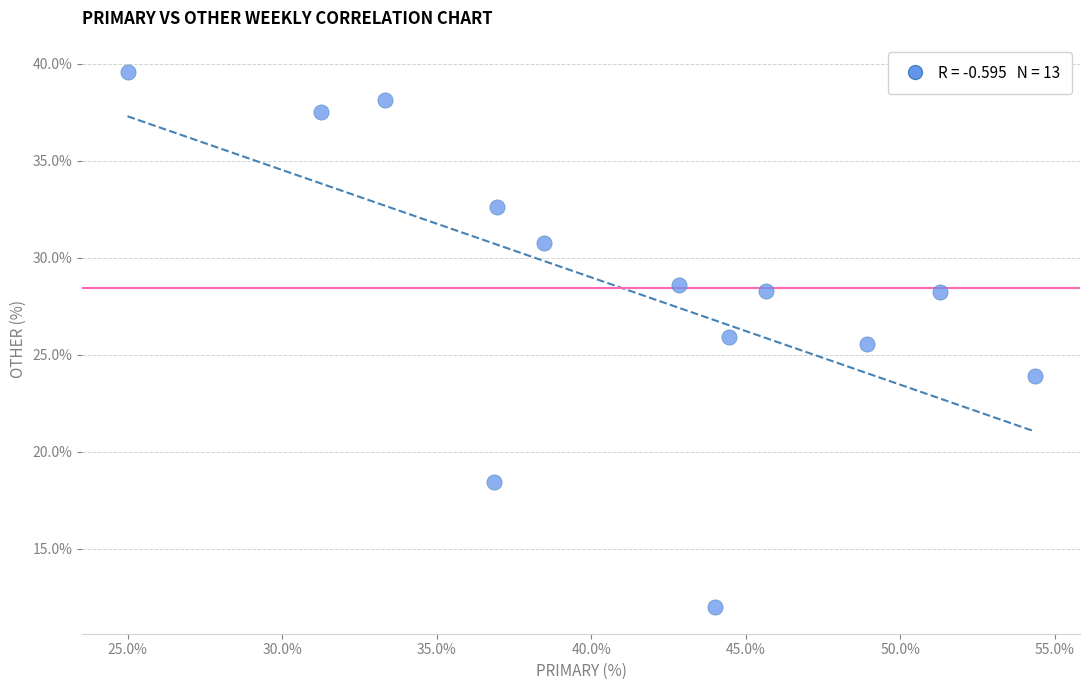

What is the range of X values (max minus min)?

29.3